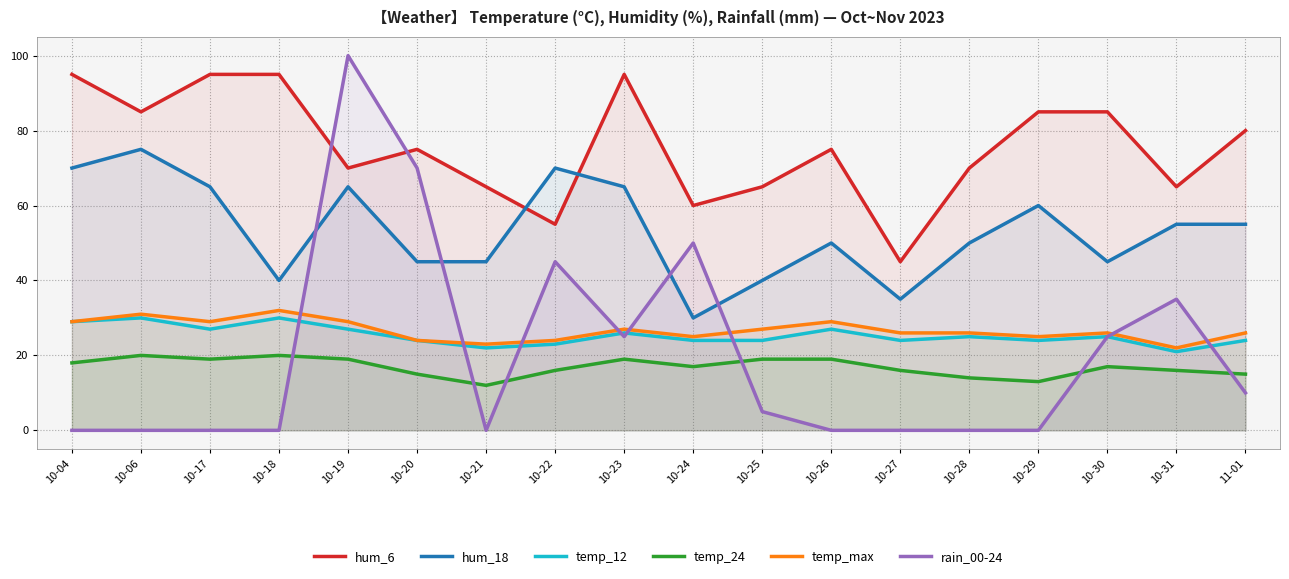

Is it true that hum_18 equals 40 at 10-25?

True